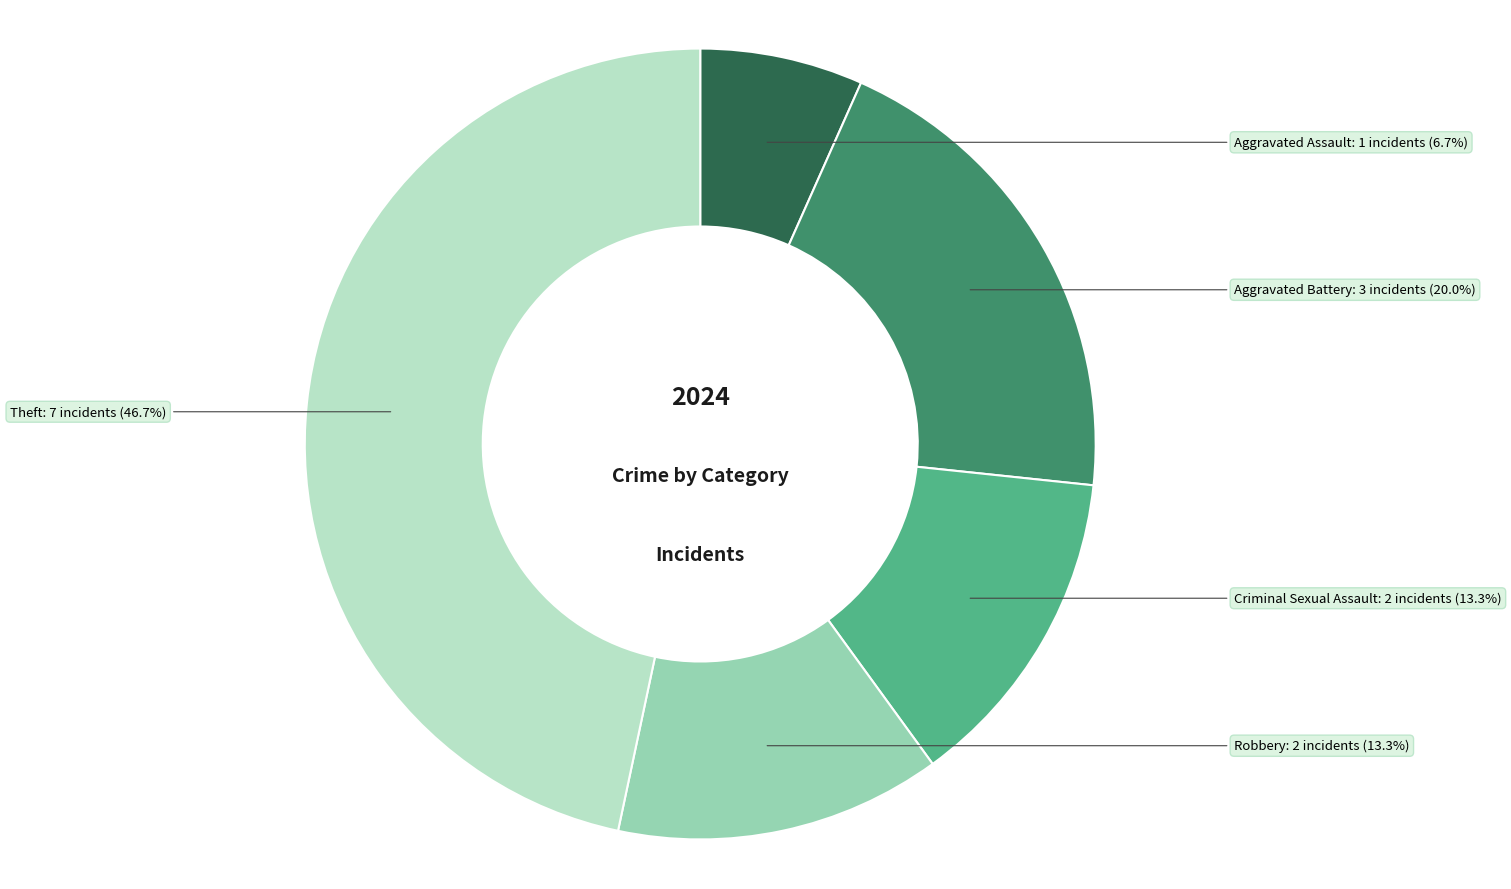

Is there any slice that represents more than half of the pie?

No